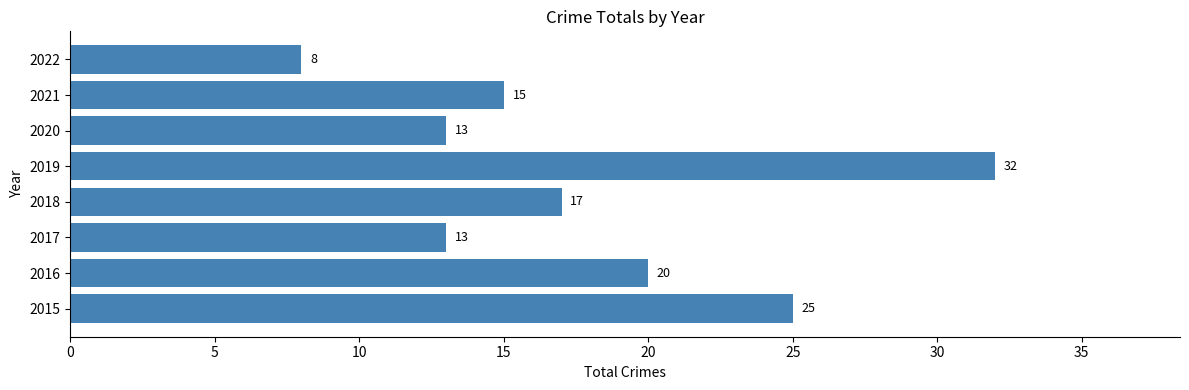

What value does the data have at 2015?

25